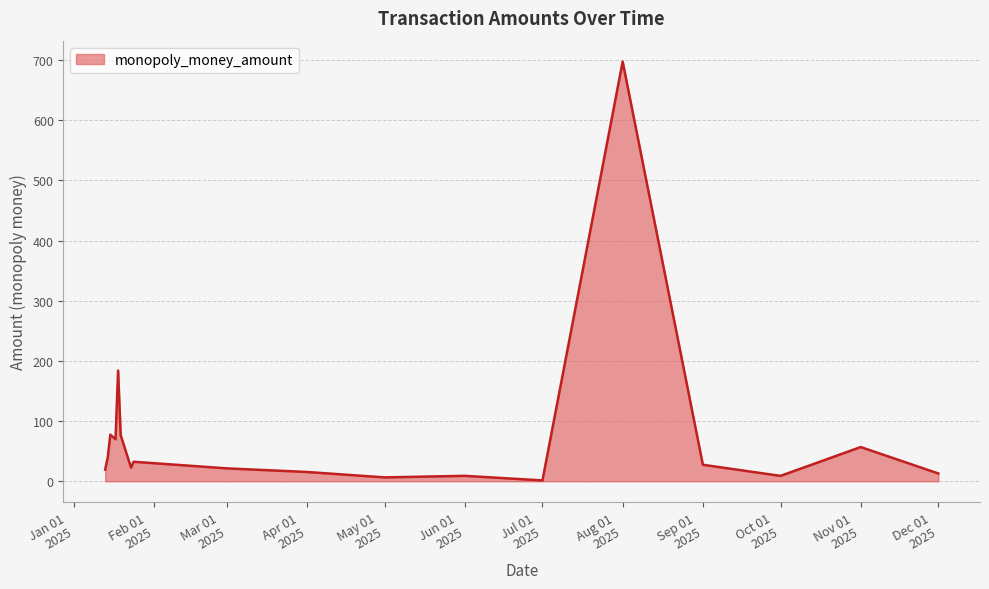

What is the maximum value shown in the chart?

697.5